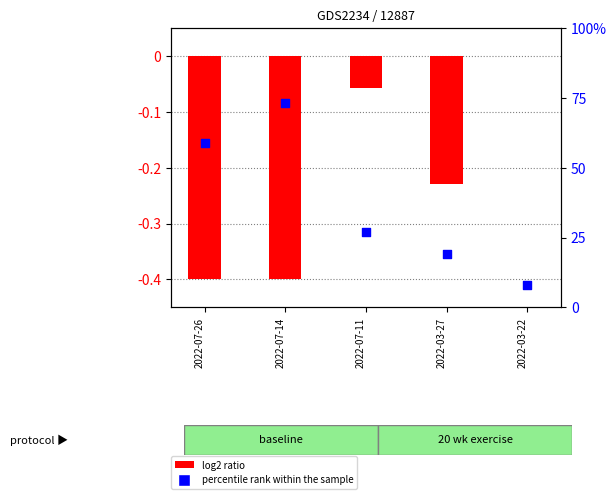

At which category is the sum across all series the highest?

2022-07-14